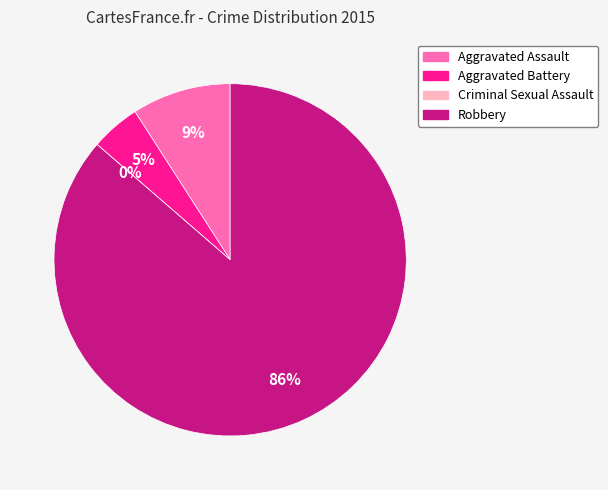

Is it true that Aggravated Assault is 9% of the pie?

True